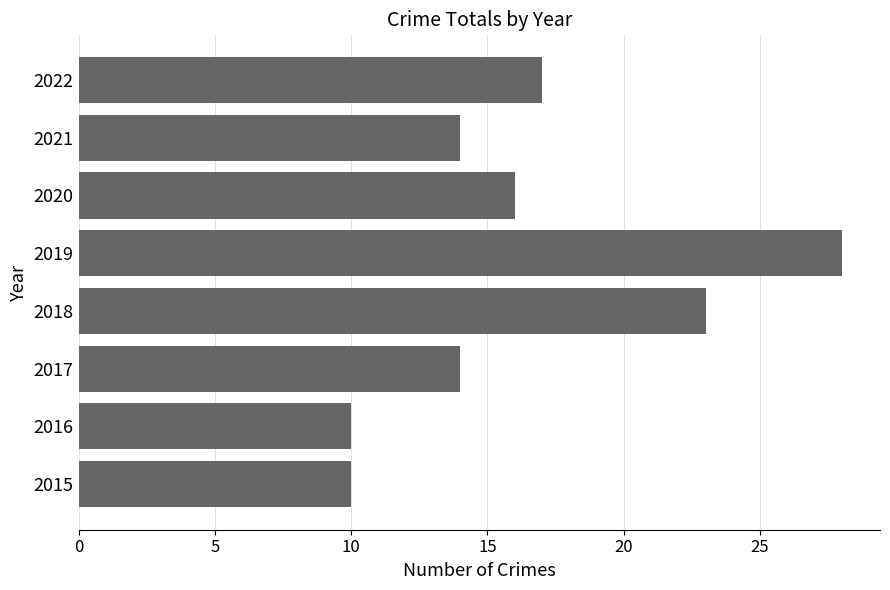

Reading top to bottom, extract all data points from this chart.

17	14	16	28	23	14	10	10